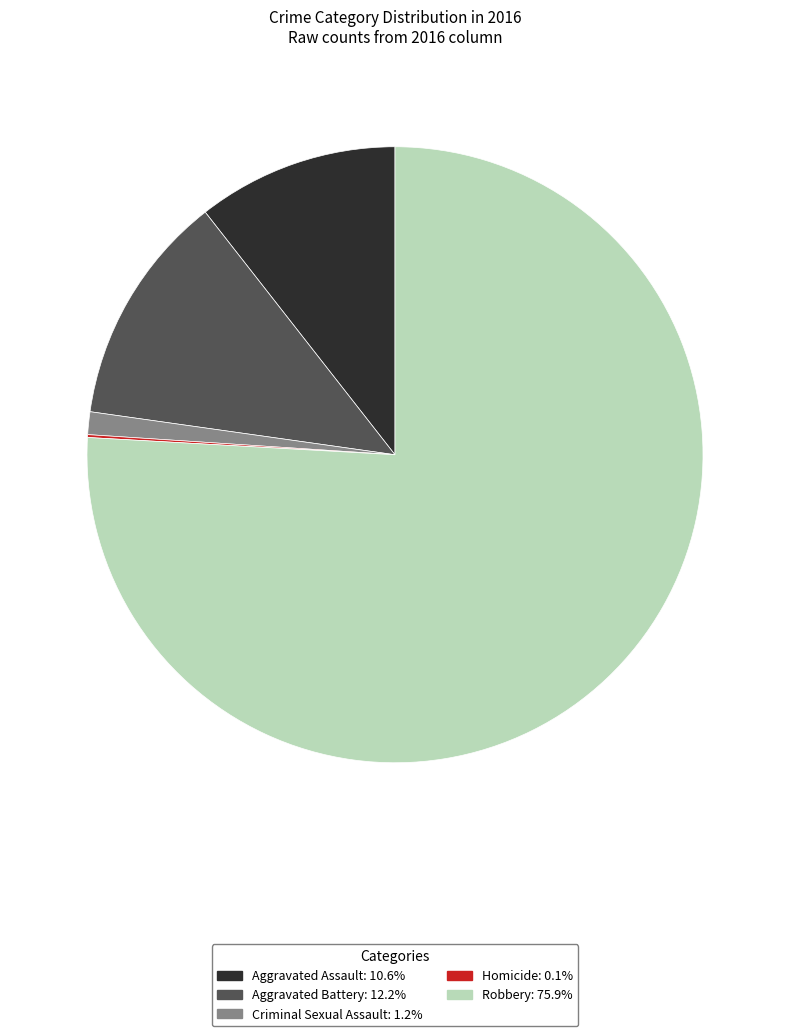

Does any single category account for the majority?

Yes